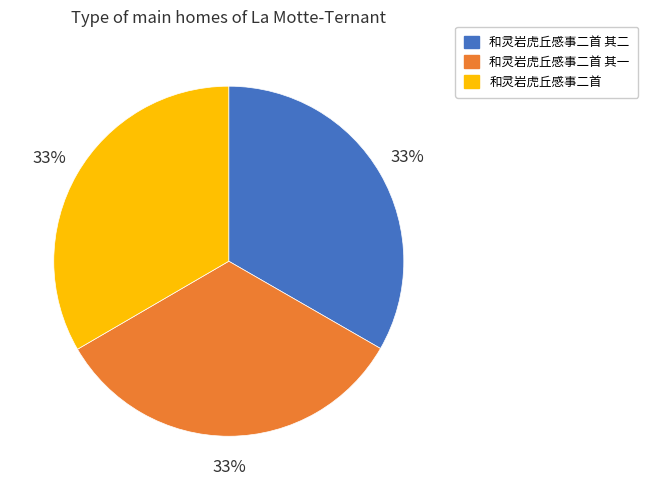

Is there a majority slice in this chart?

No